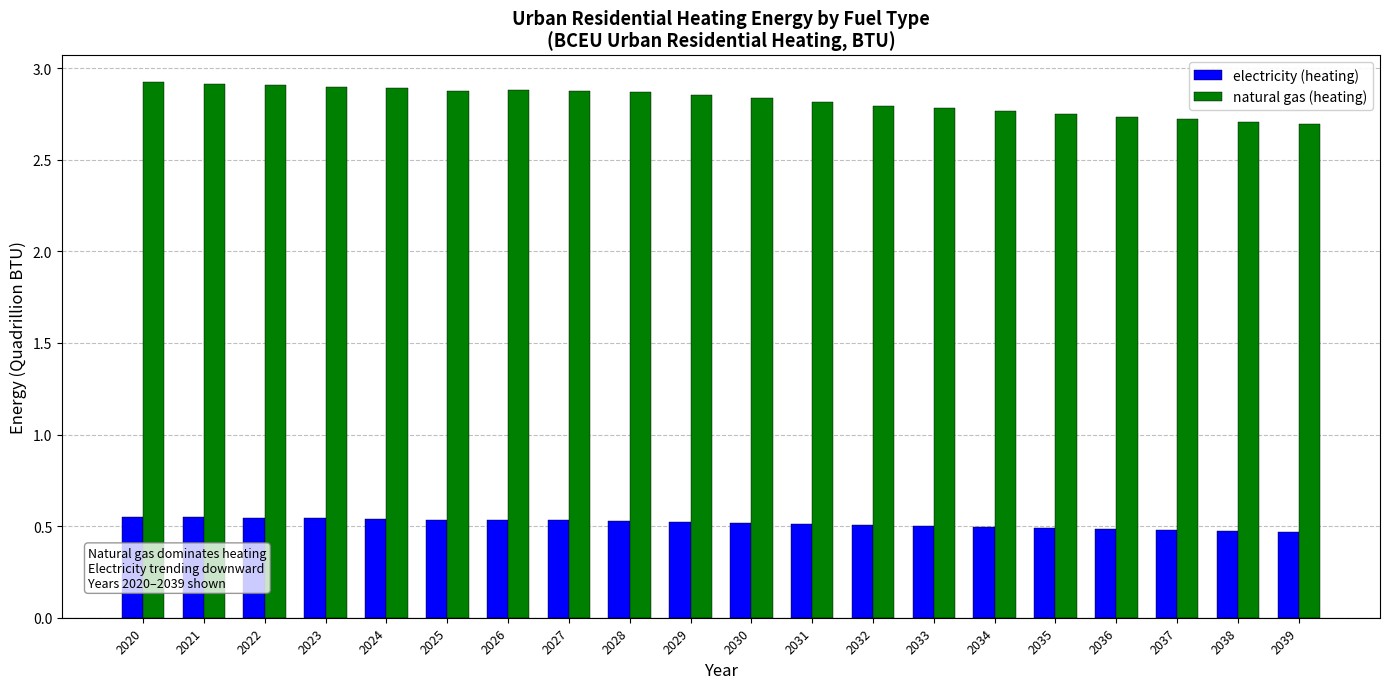

What is the spread (max minus min) of values at 2033?

2.3